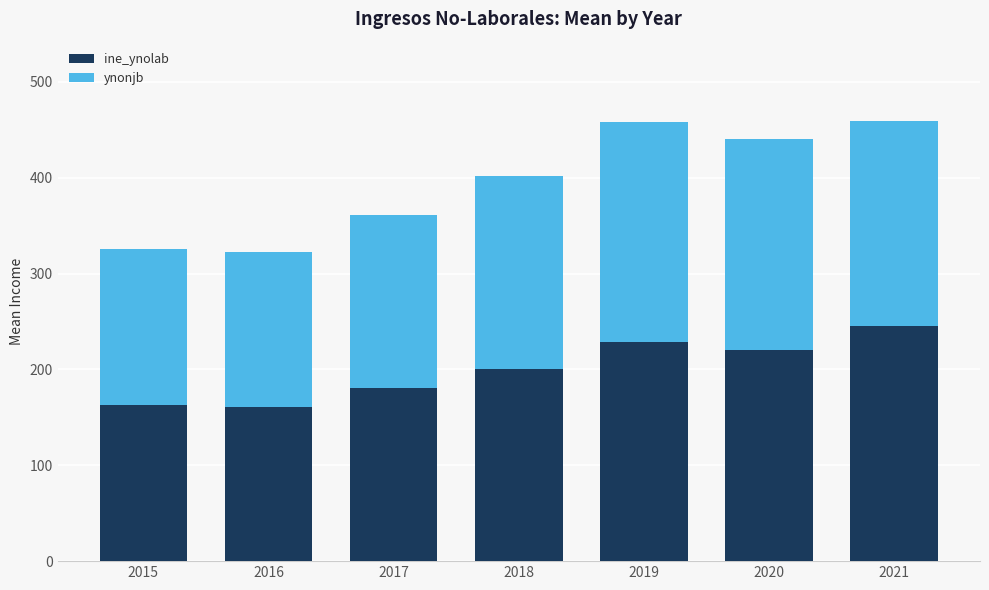

At which label does ine_ynolab reach its peak?

2021